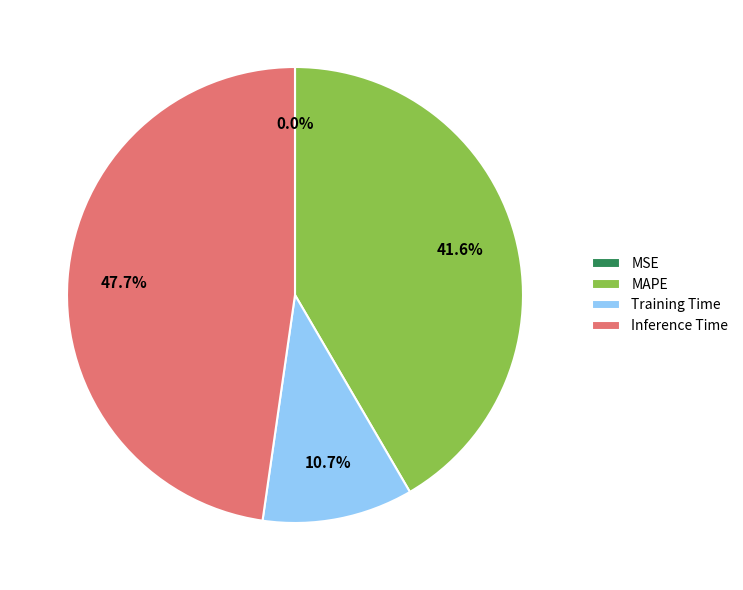

What percentage is NOT represented by Inference Time?

52.3%